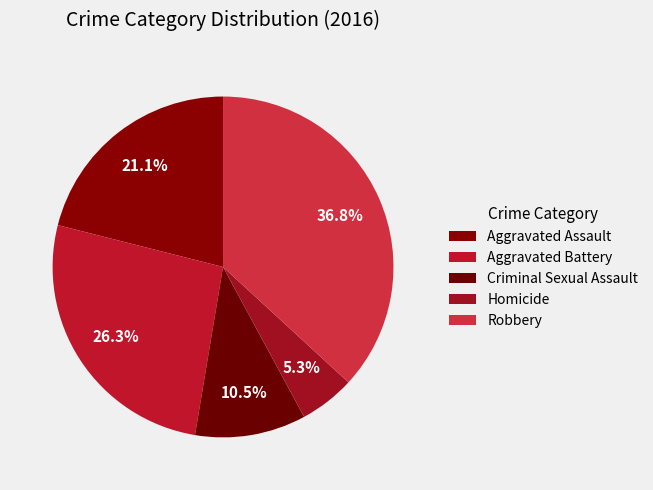

Which slice is the largest?

Robbery